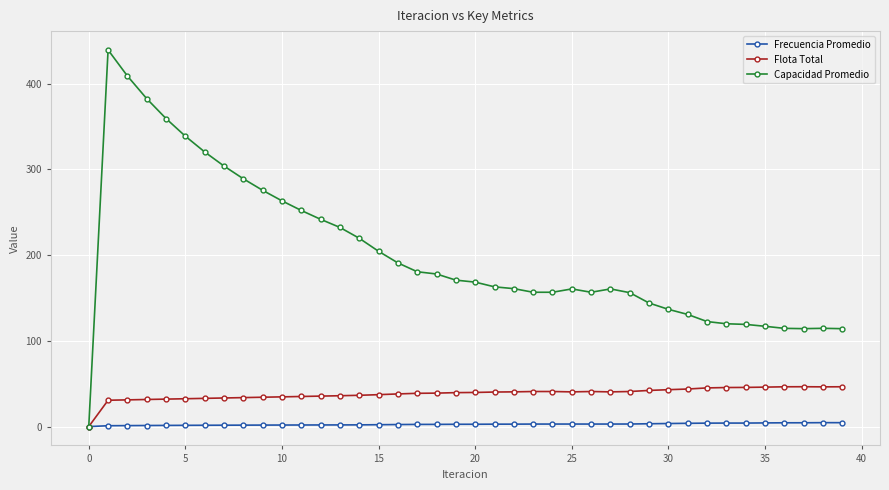

Which series has the largest total across all categories?

Capacidad Promedio